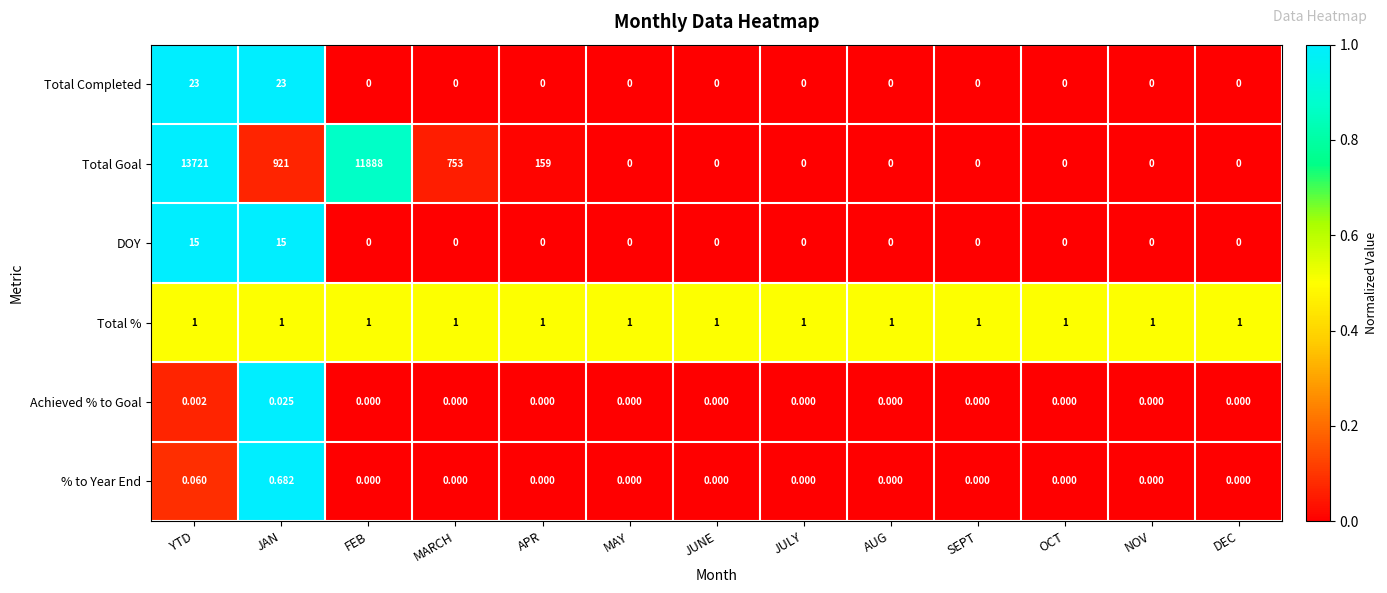

Which series has the widest spread of values?

Total Goal